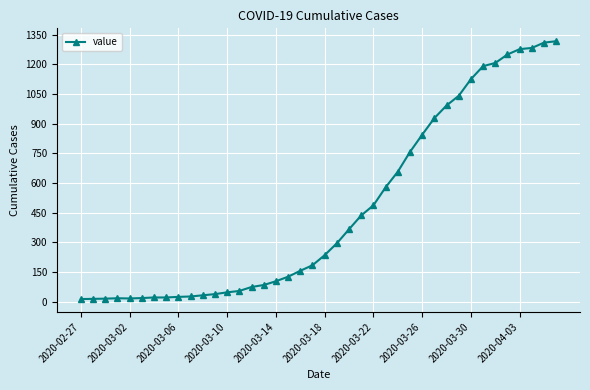

What is the difference between the second highest and second lowest values?

1296